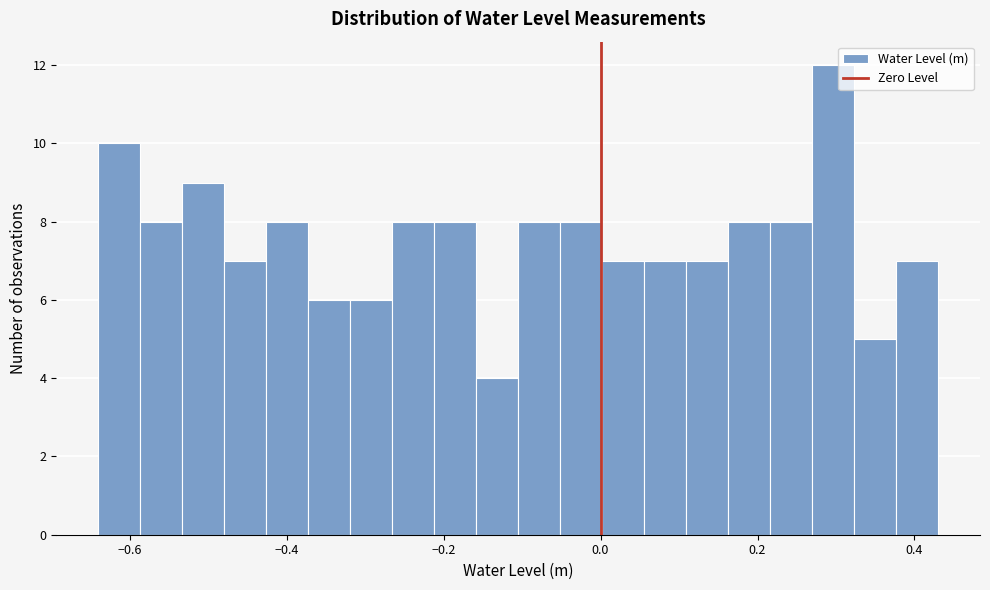

Around what value on the x-axis is the tallest bar? Give the approximate position of its centre, as read against the axis.

0.30